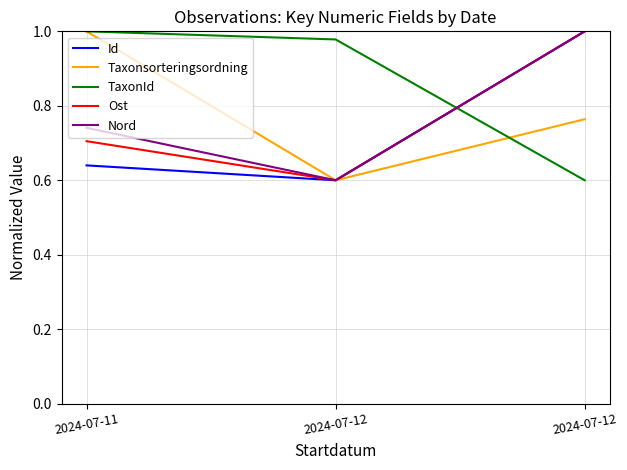

How many distinct data groups are displayed?

5